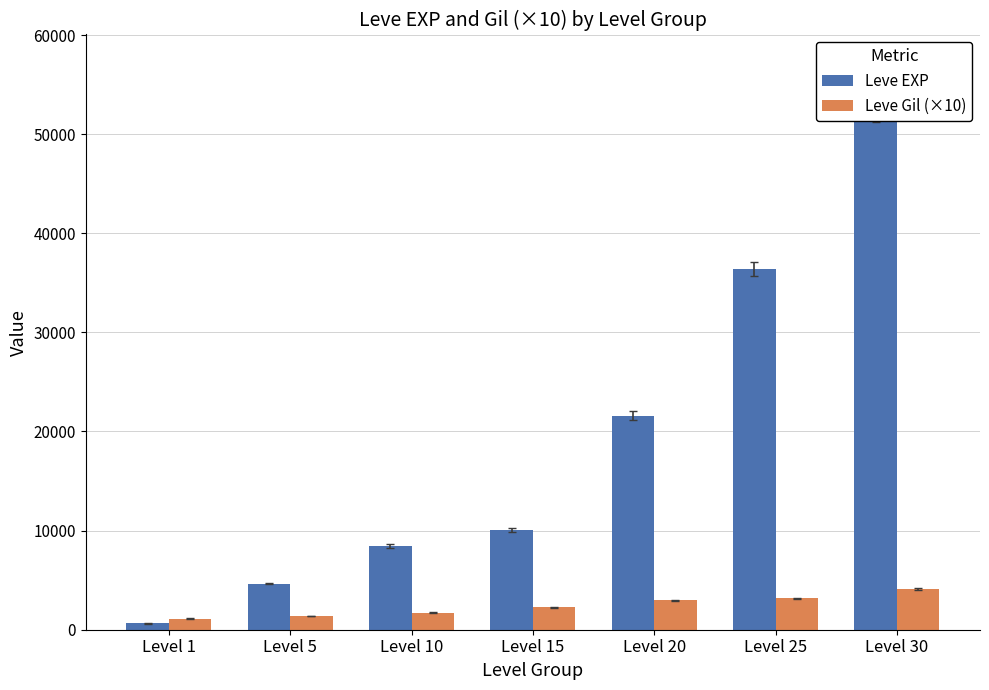

What is the sum of the Leve Gil (×10) values at Level 30 and Level 15?

6360